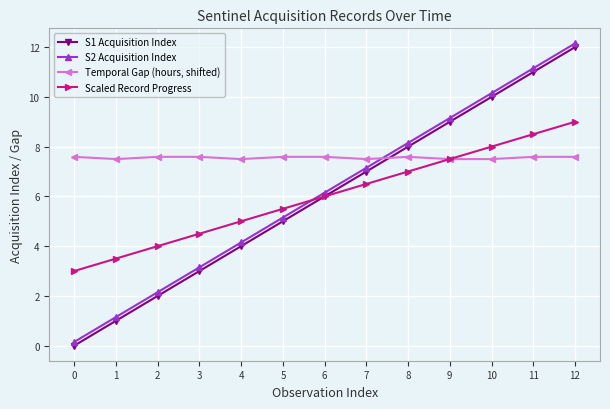

What is the difference between the highest and lowest values at 3?

4.6